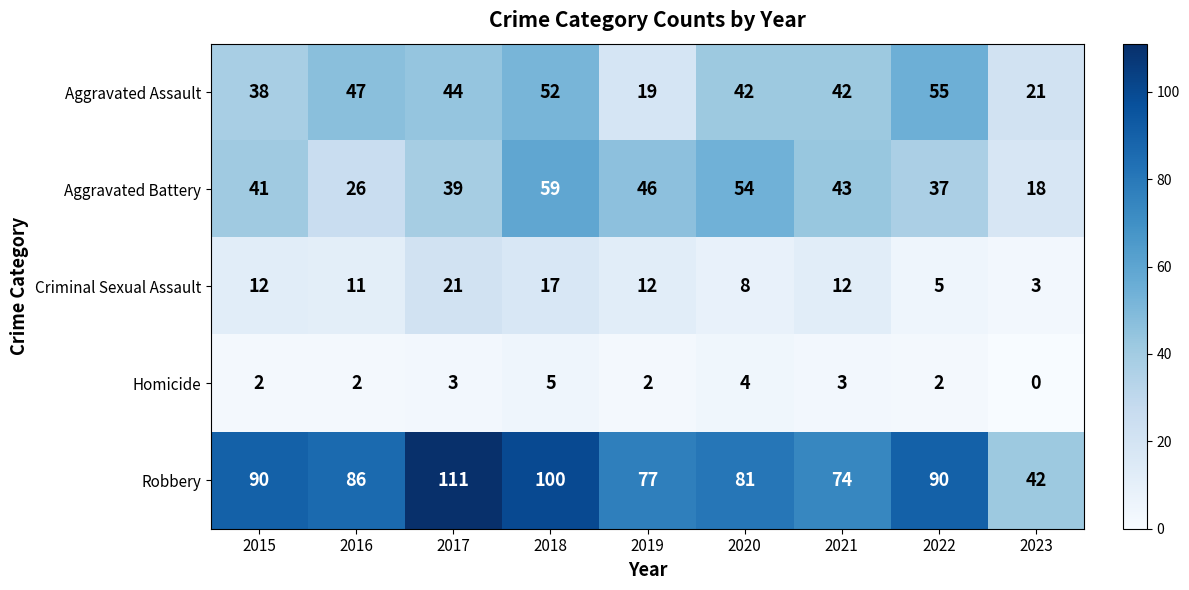

At which category does the chart reach its minimum across all series?

2023